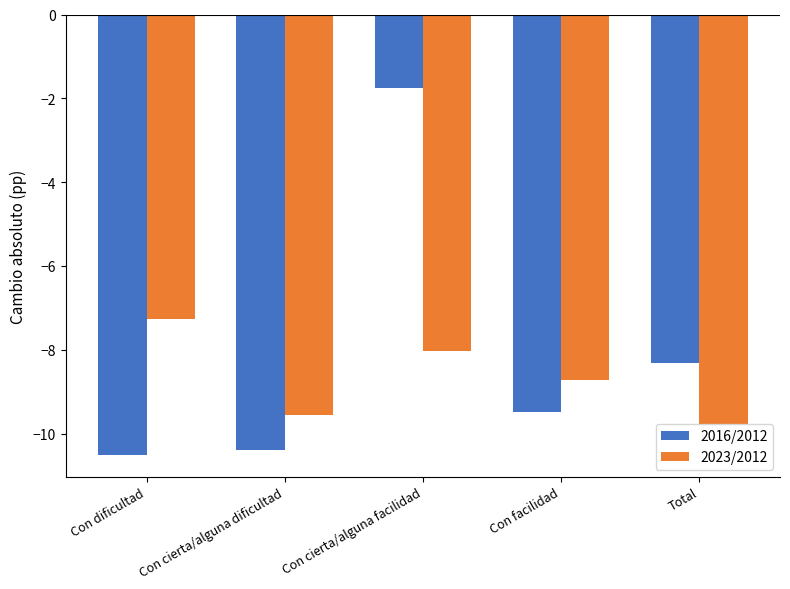

What is the sum of the 2023/2012 values at Con dificultad and Total?

-17.0